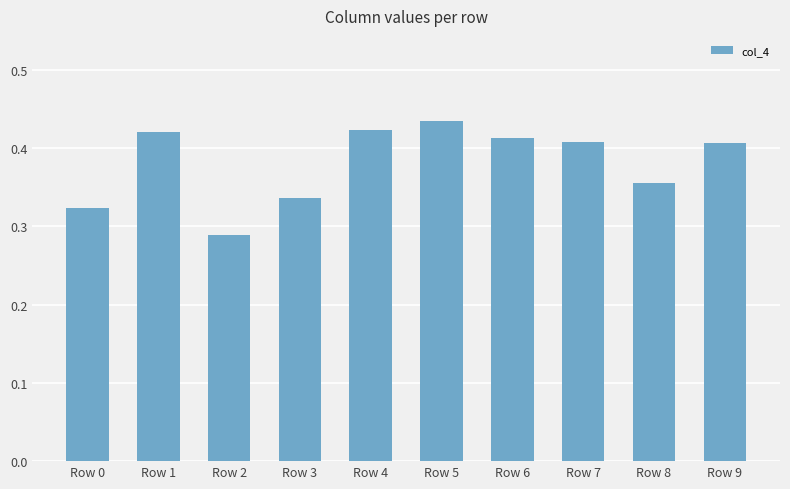

Between Row 1 and Row 9, which is larger?

Row 1